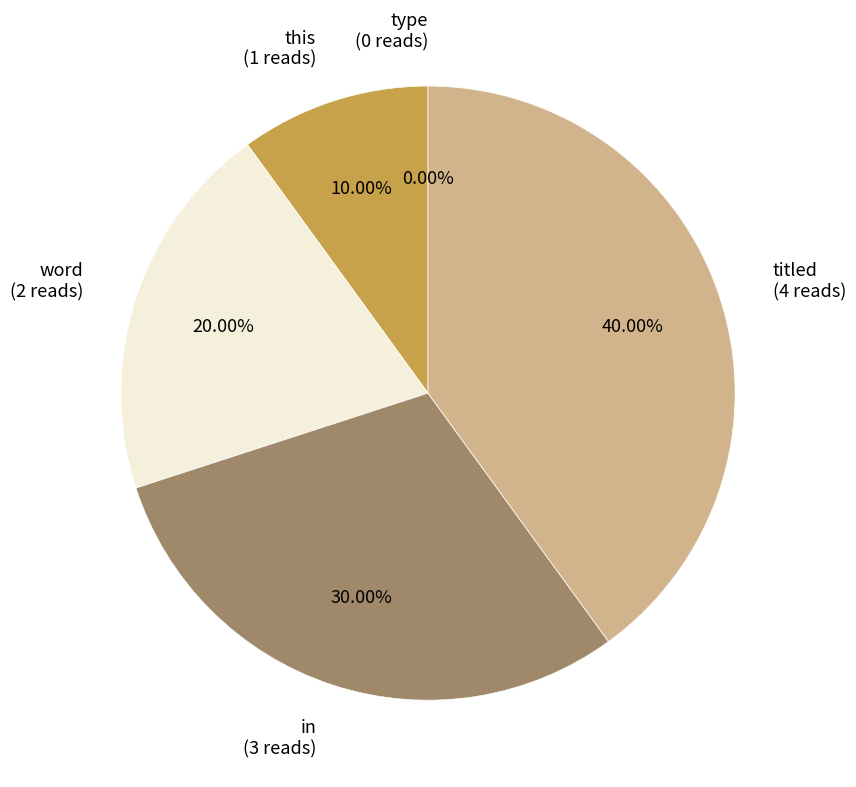

Which category has the biggest portion of the pie?

titled